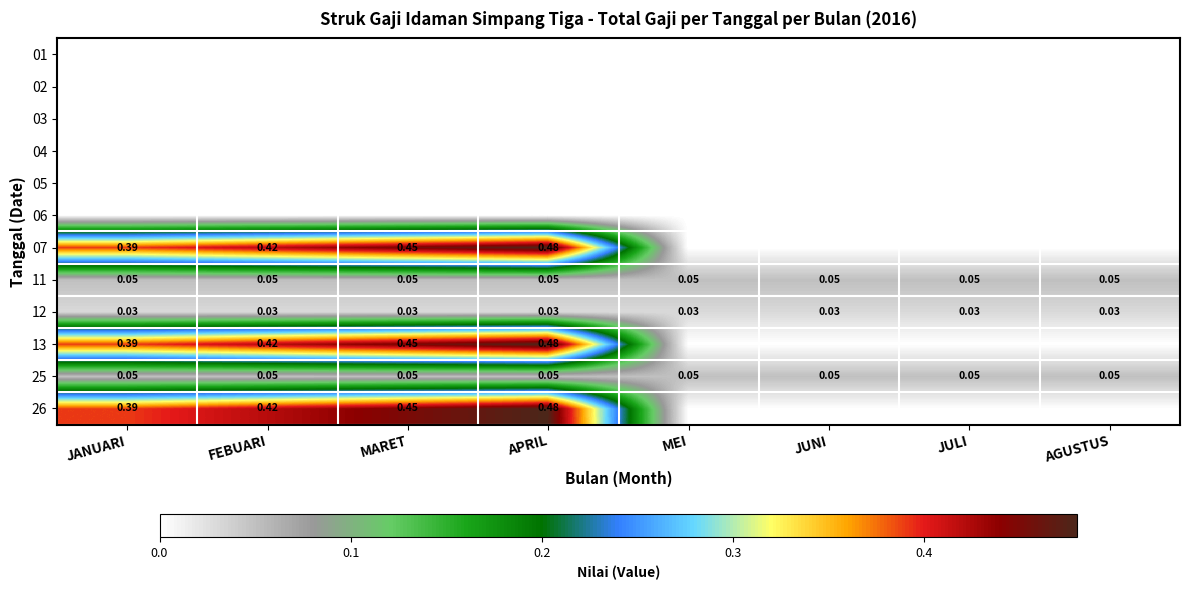

Which has a higher value, FEBUARI or JANUARI?

FEBUARI